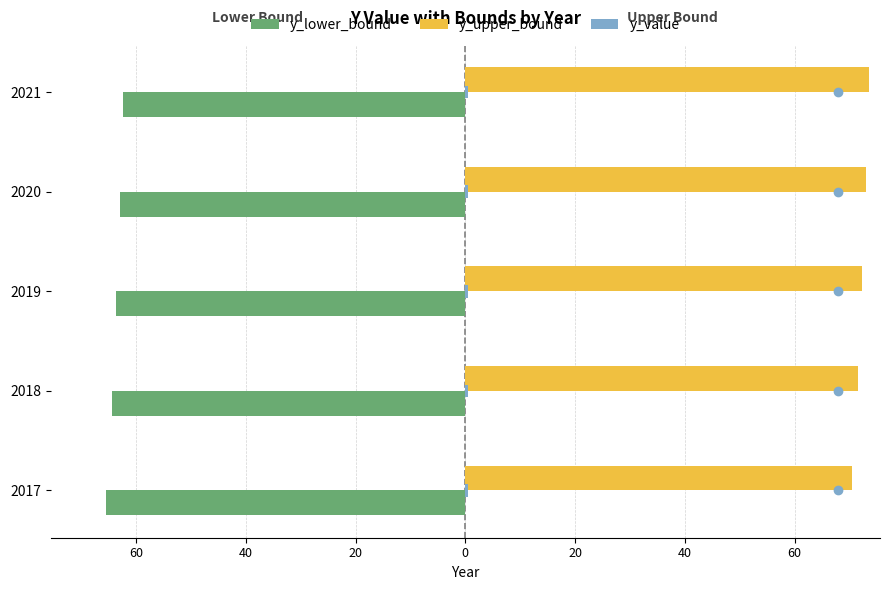

Reading left to right, transcribe all the data shown in this chart.

y_lower_bound: -65.5	-64.4	-63.6	-63.0	-62.4
y_upper_bound: 70.5	71.5	72.3	73.0	73.6
y_value: 0.1	0.1	0.1	0.1	0.1